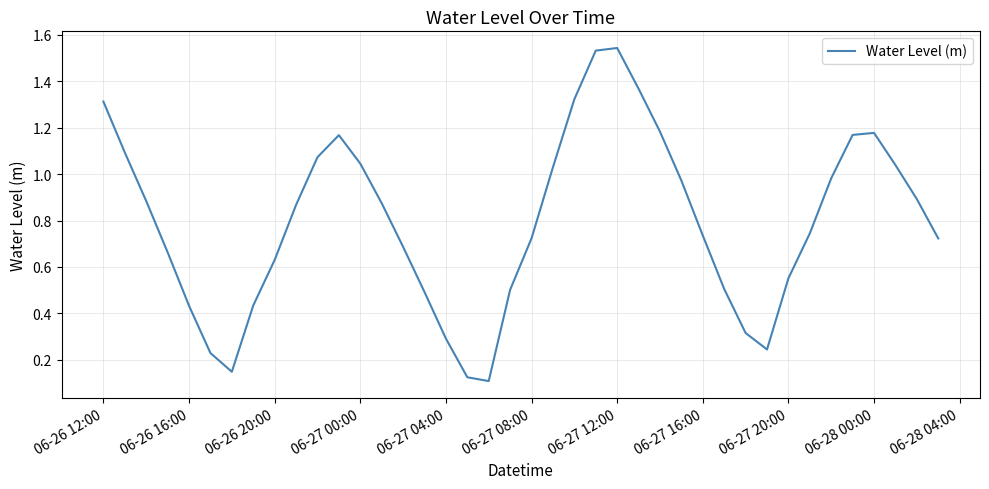

How many interior local peaks (higher than both neighbors) does the data have?

3